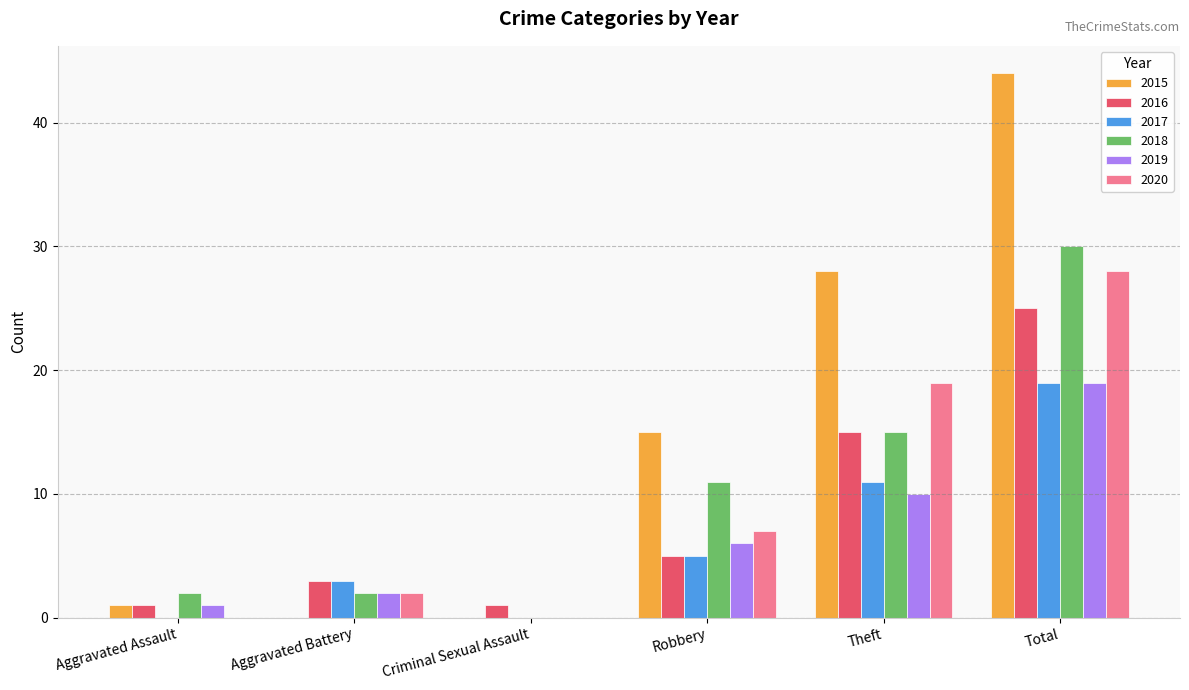

Is the value of 2019 at Criminal Sexual Assault greater than the value of 2016 at Total?

No